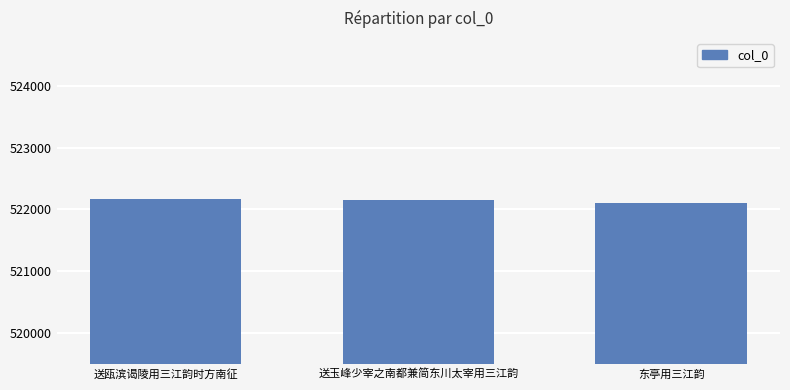

What is the greatest value displayed?

522167